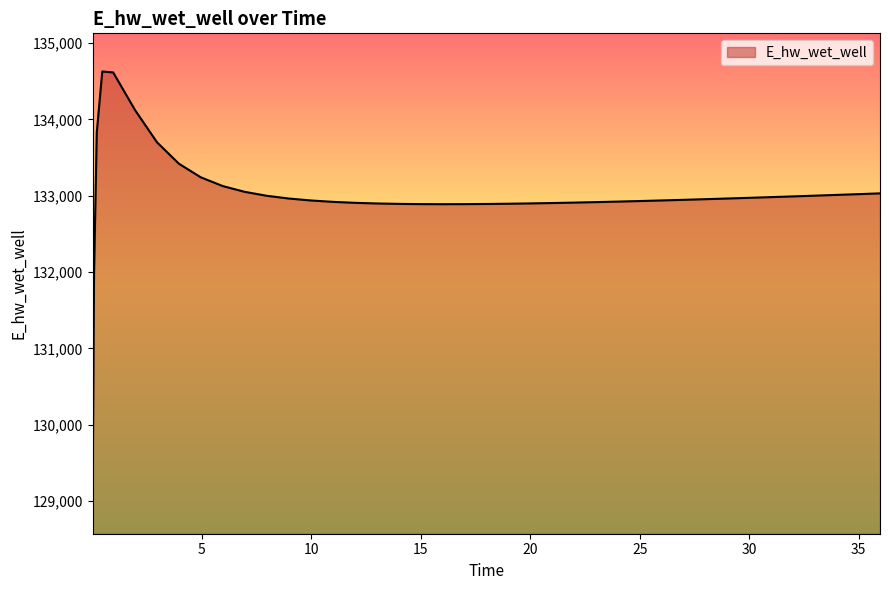

What is the maximum value shown in the chart?

134628.0